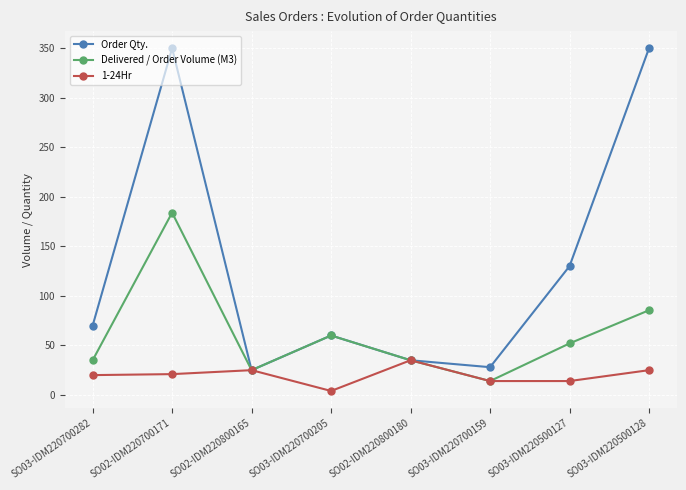

What is the sum of the Delivered / Order Volume (M3) values at SO02-IDM220700171 and SO02-IDM220800180?

219.0